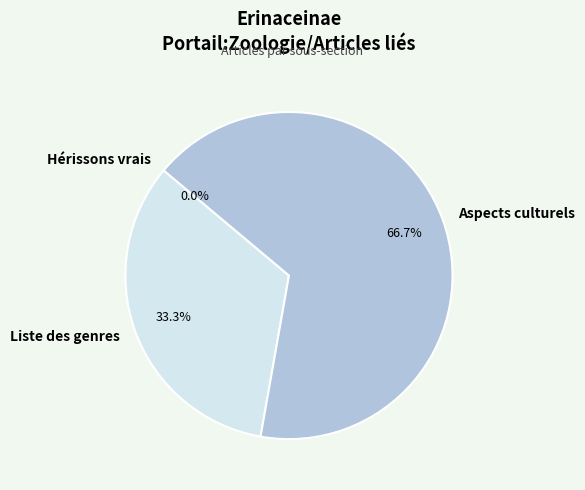

Count the number of slices in the pie.

3